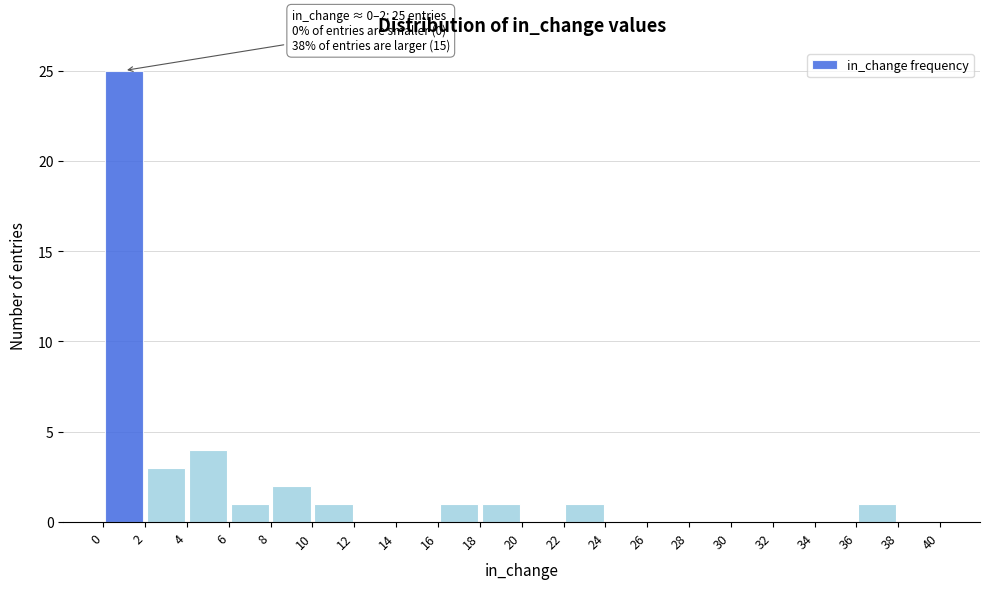

Which range on the x-axis has the tallest bar?

0 to 2